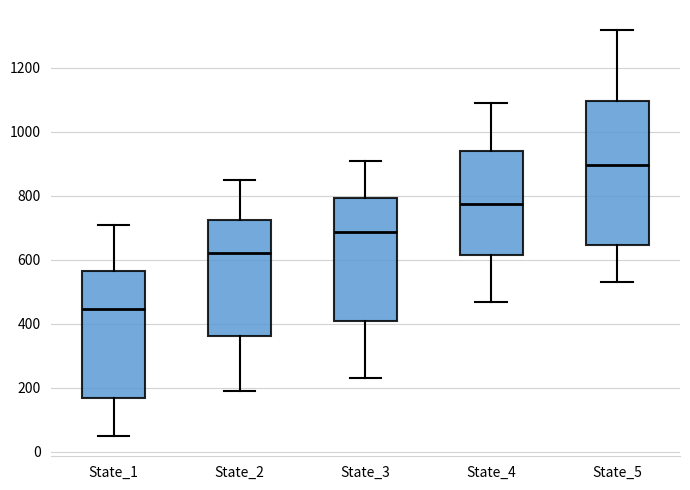

Where is the upper edge of the box for State_2 on the y-axis? The values are not printed on the chart, so give them approximately, as read against the axis.

720